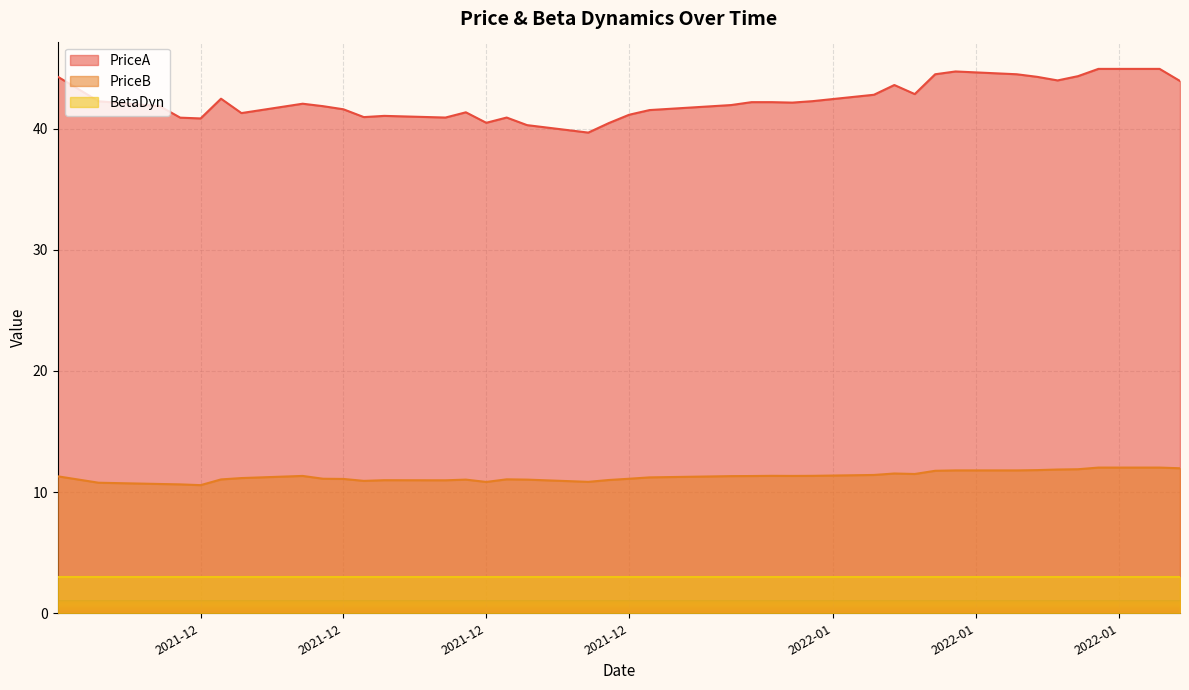

What are all the series names shown in the legend?

PriceA, PriceB, BetaDyn